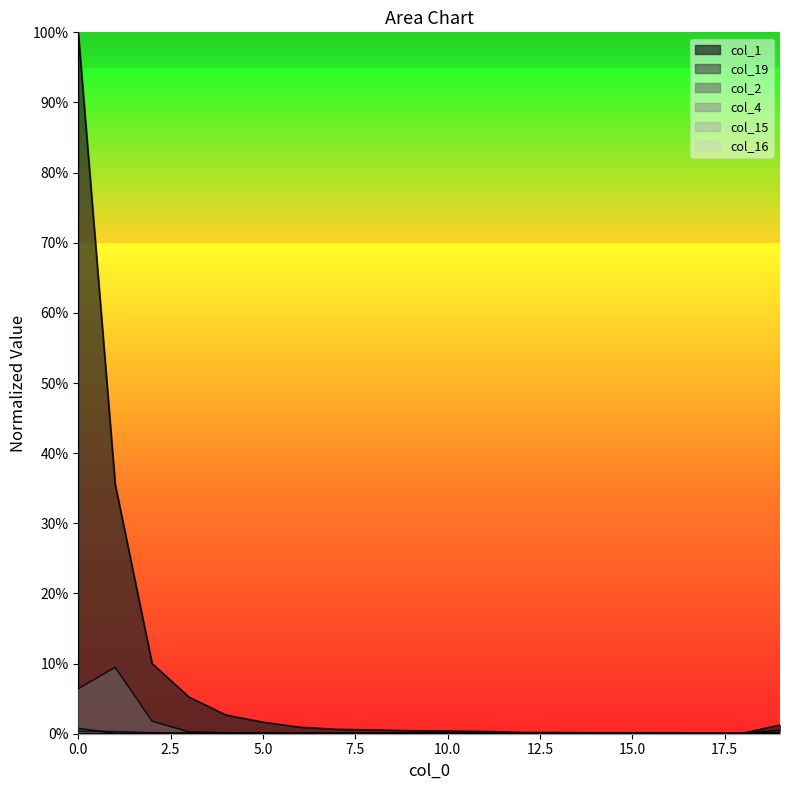

What is the difference between the maximum and second lowest values in the col_1 series?

1.0